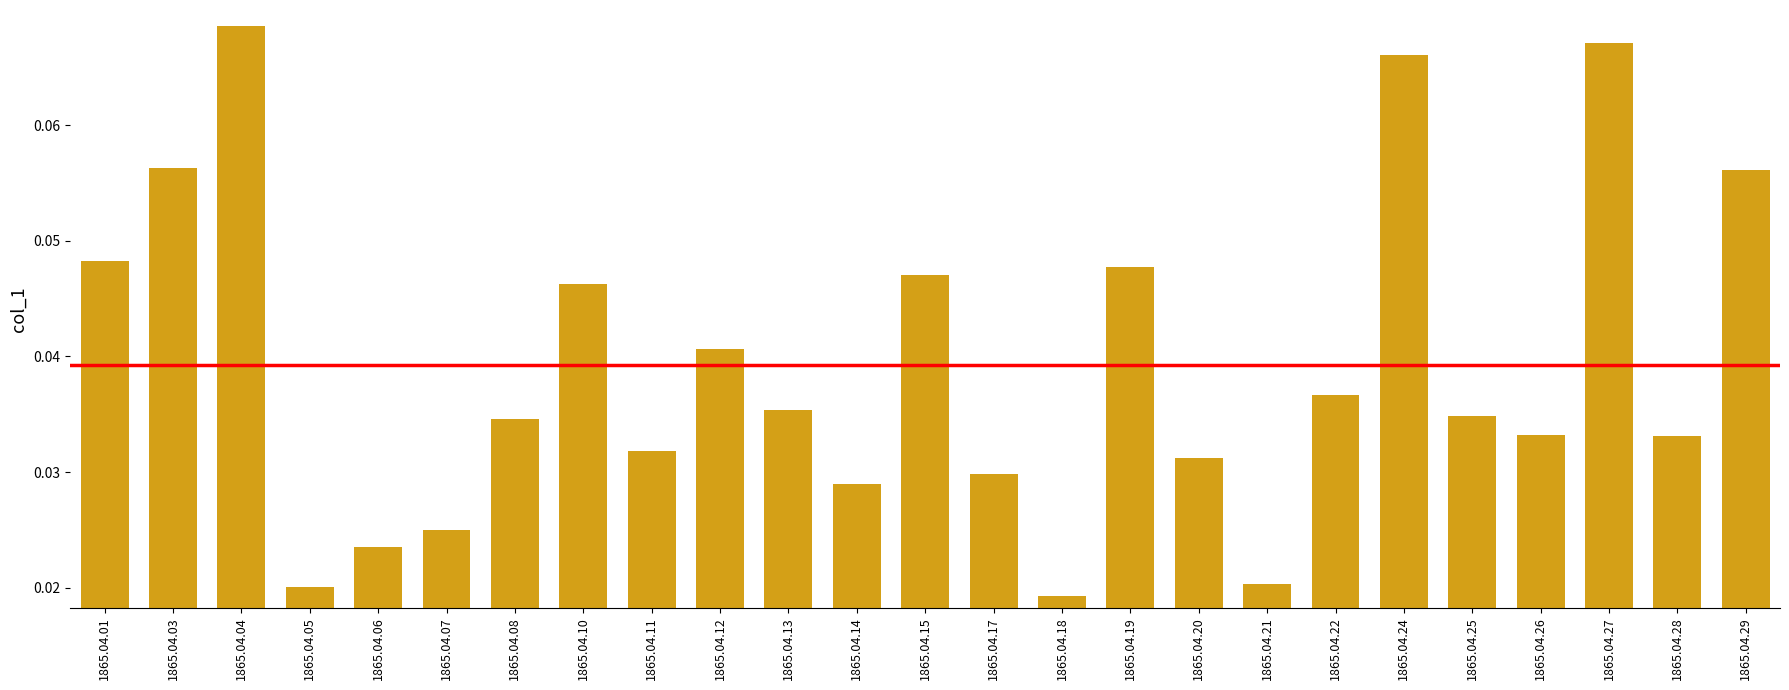

Which category has the highest value across all series?

1865.04.04